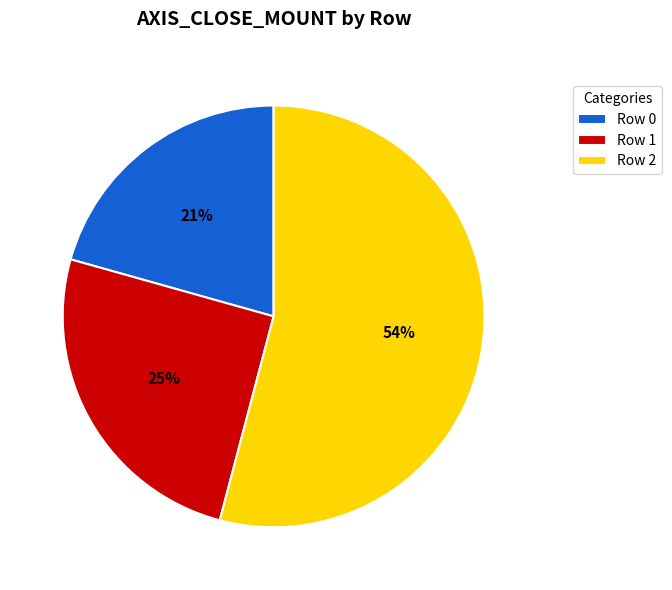

What percentage is the Row 1 slice, to the nearest percent?

25%